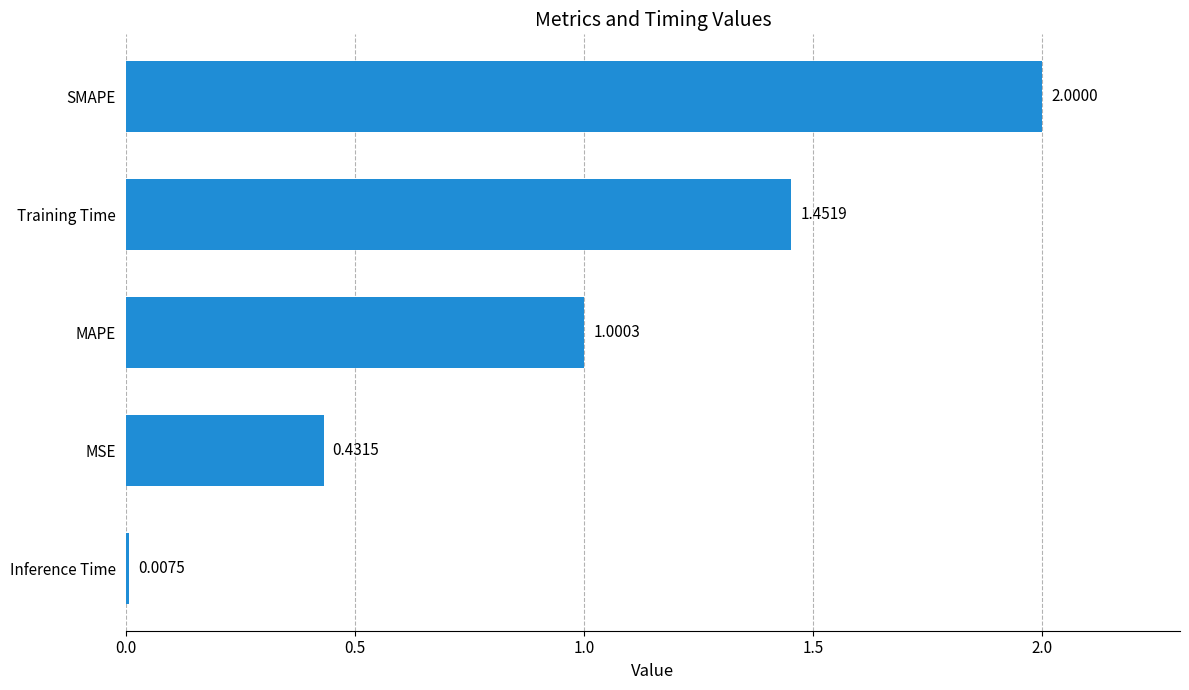

What is the average value?

1.0